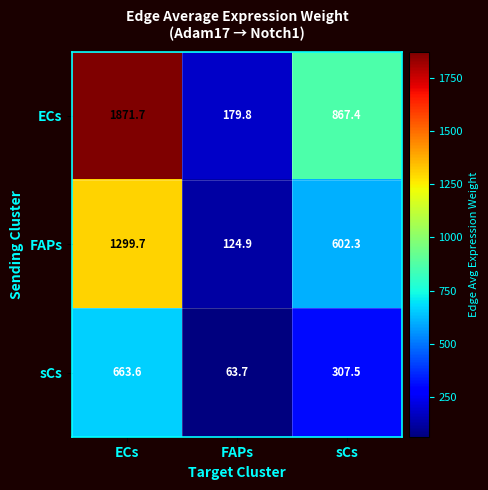

How many distinct data groups are displayed?

3